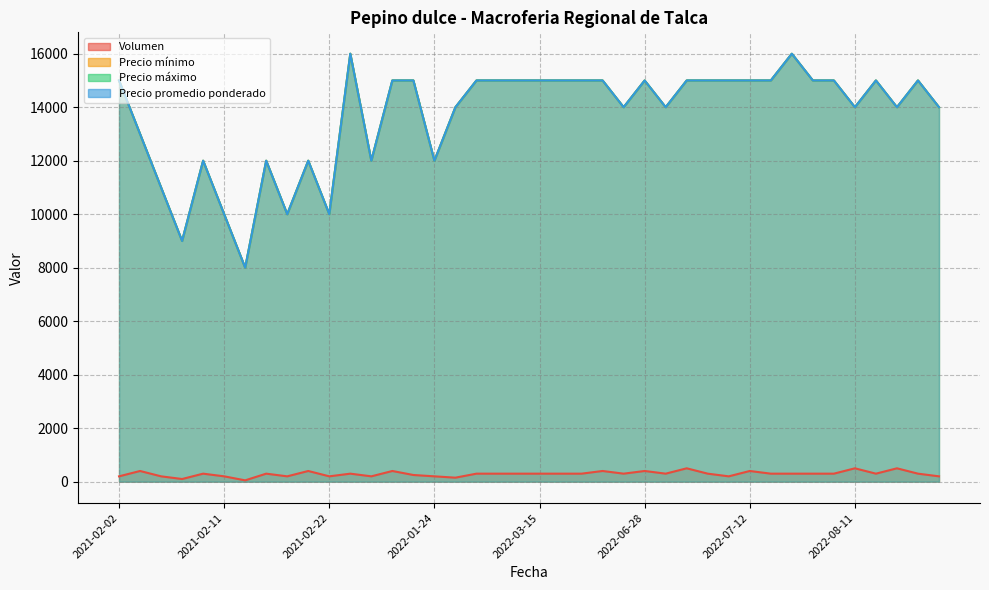

What is the difference between the Precio mínimo values at 2022-08-29 and 2021-02-18?

2000